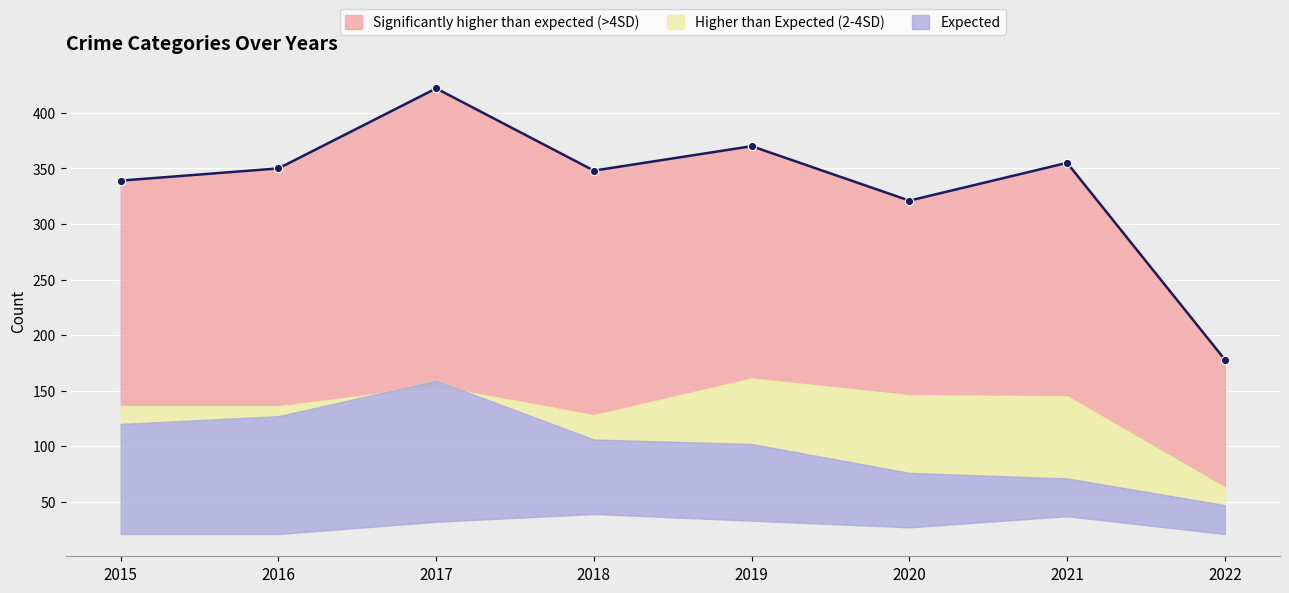

True or false: Total has a value of 244 at 2019.

False